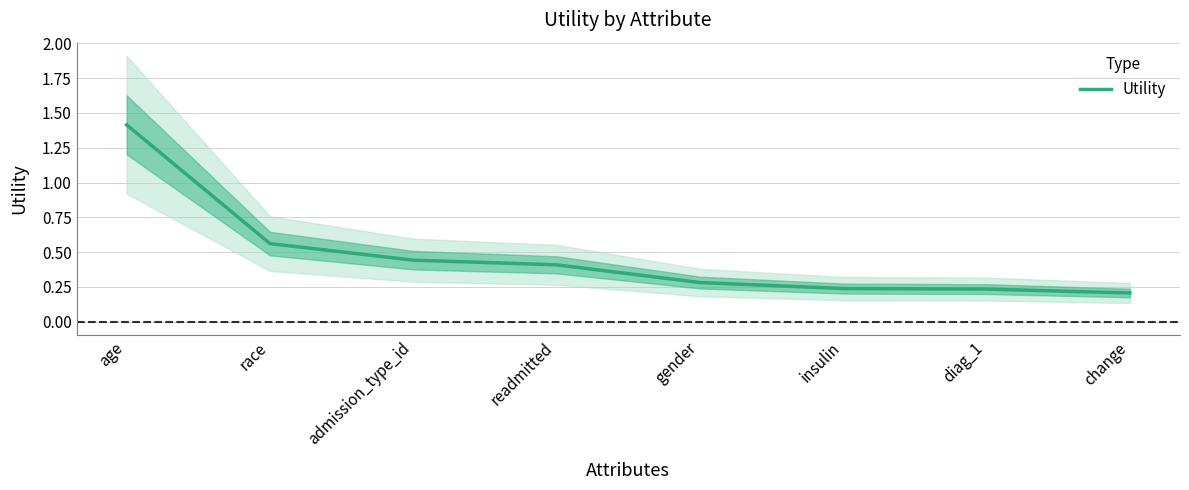

What is the minimum value shown in the chart?

0.2